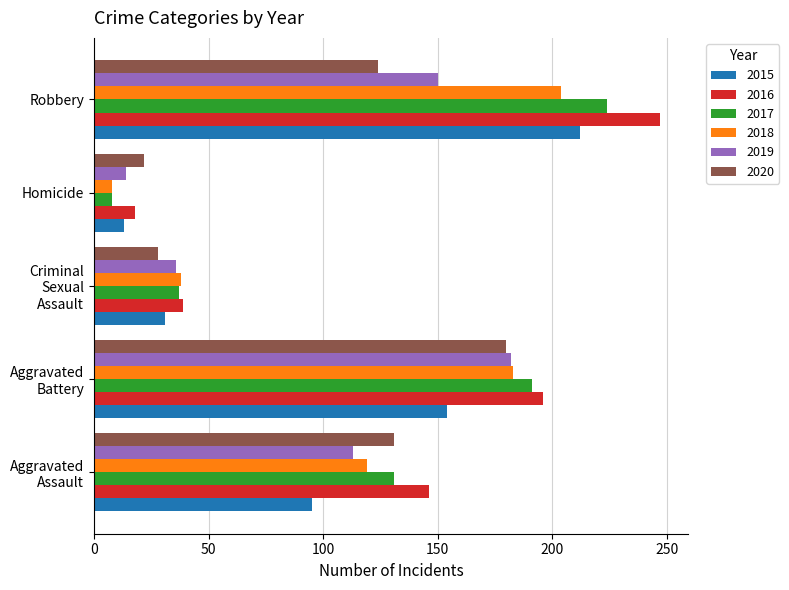

Which series has the largest total across all categories?

2016